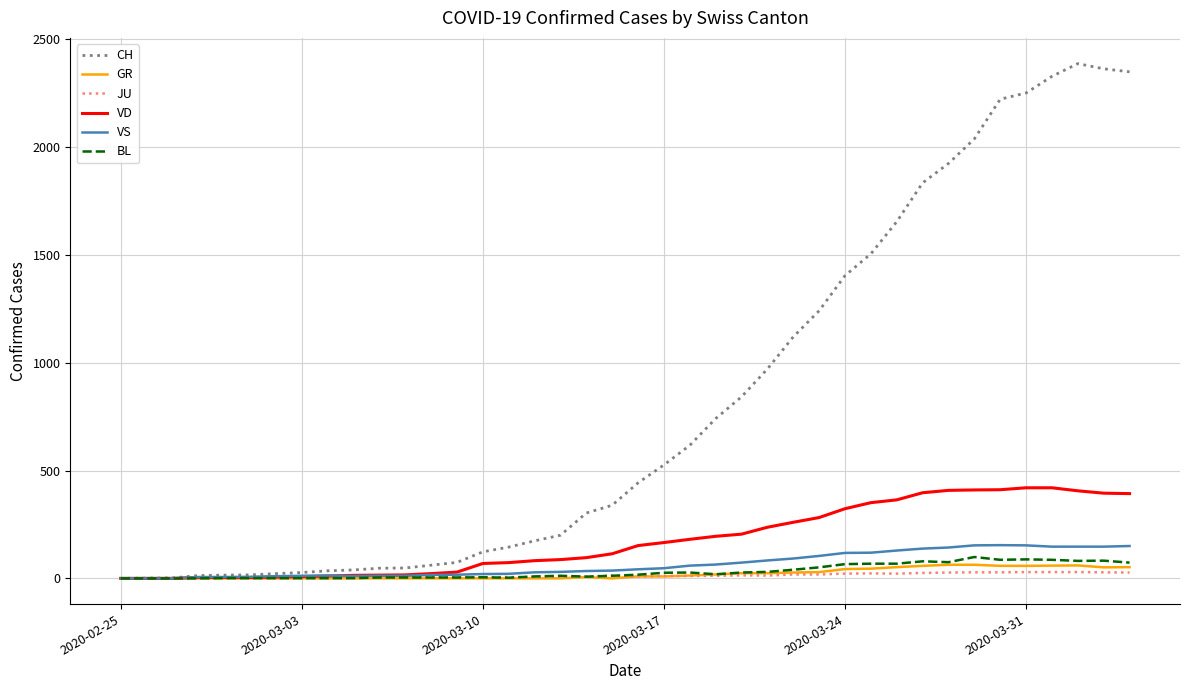

Which series has the widest spread of values?

CH